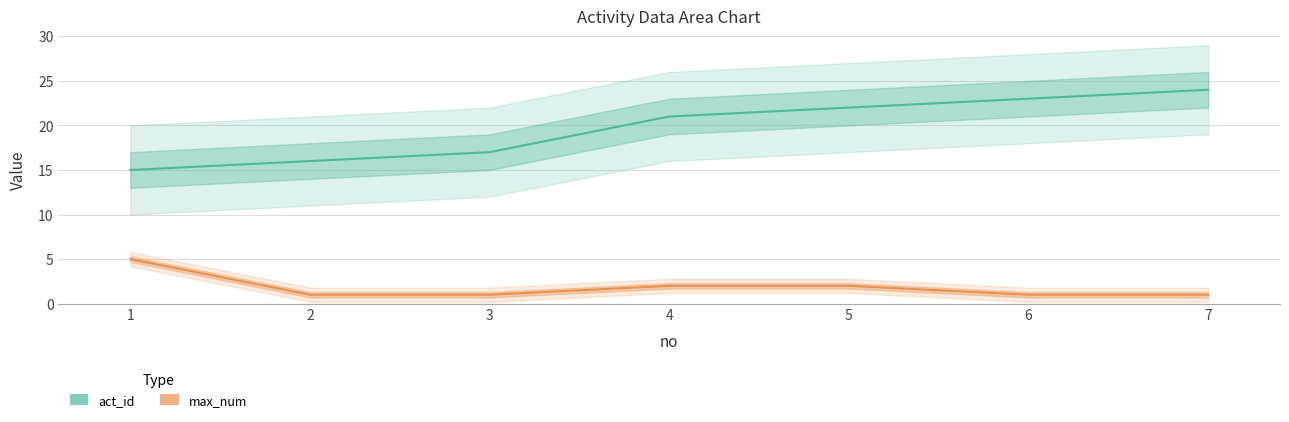

Where does the act_id series first go above 21?

5